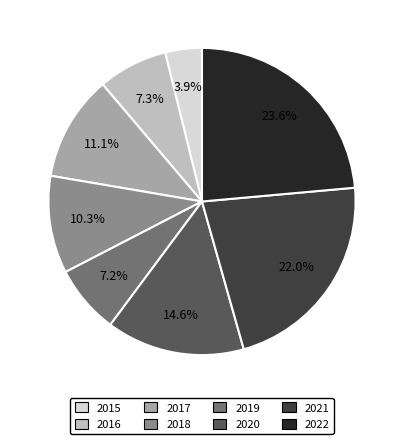

Count the number of slices in the pie.

8